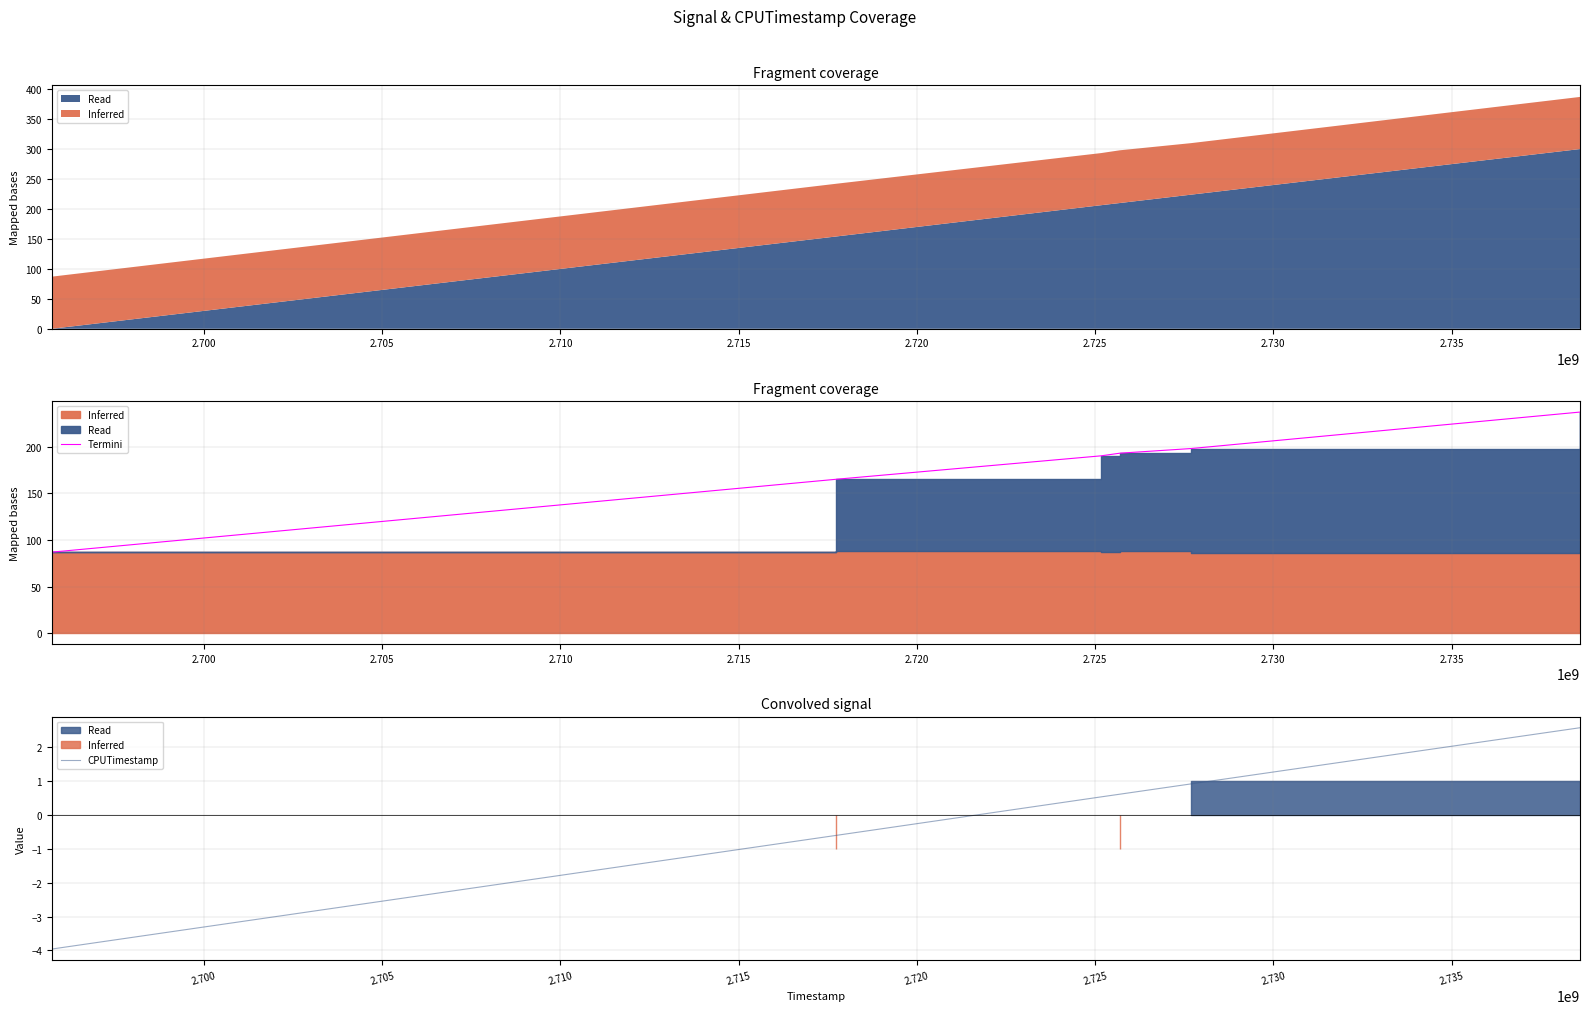

How many values in the CPUTimestamp series are below 0?

2